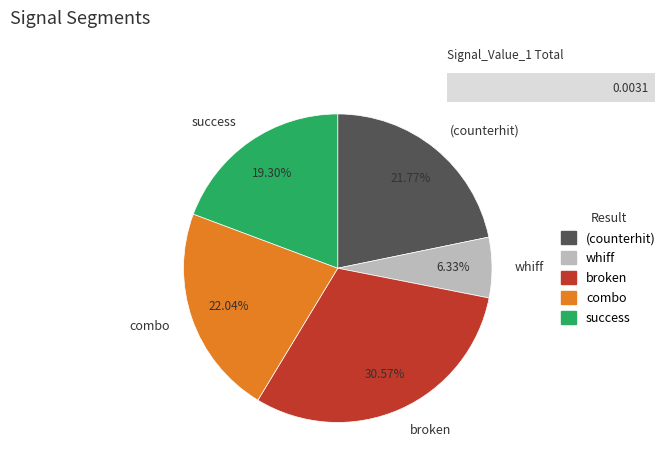

Which slice is the smallest?

whiff